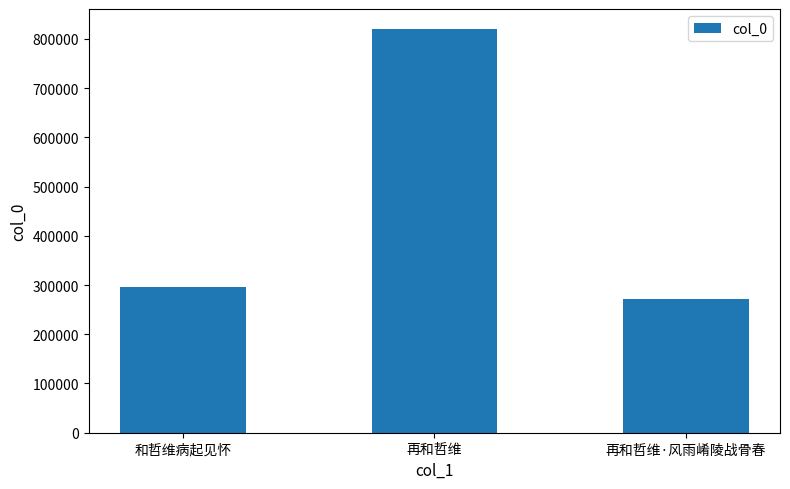

Reading left to right, what are all the values shown in this chart?

和哲维病起见怀=295720	再和哲维=819801	再和哲维·风雨崤陵战骨春=271899